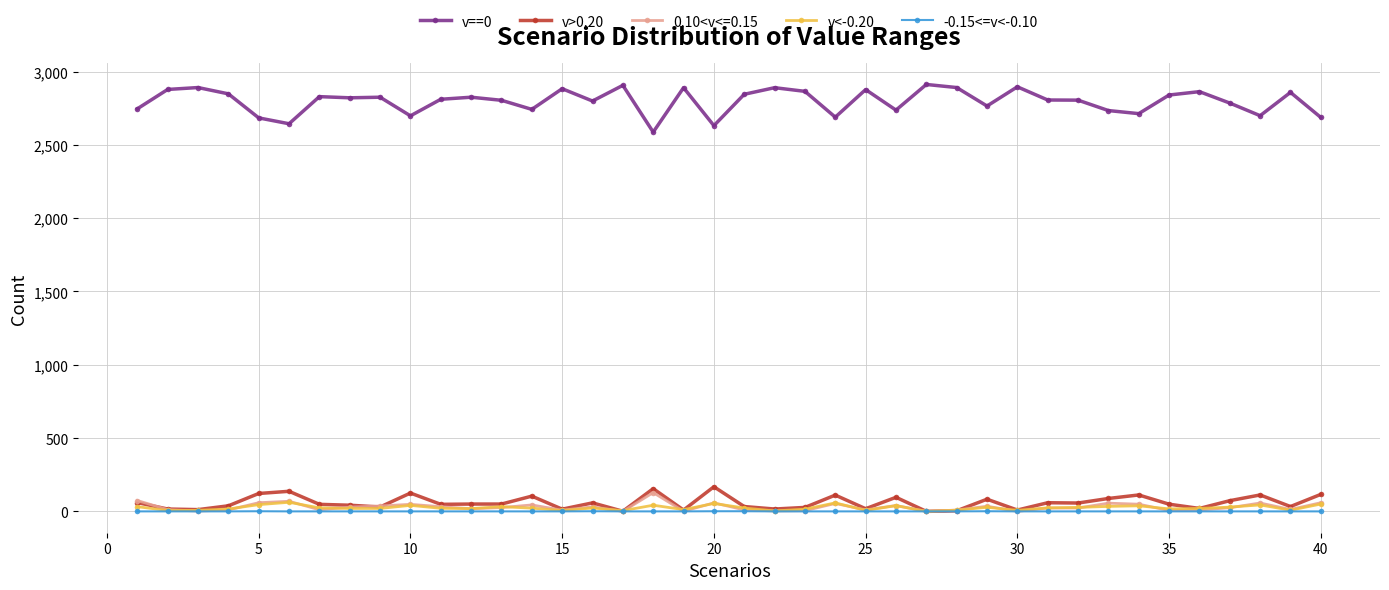

True or false: 0.10<v<=0.15 has more than 2 interior local peaks.

True